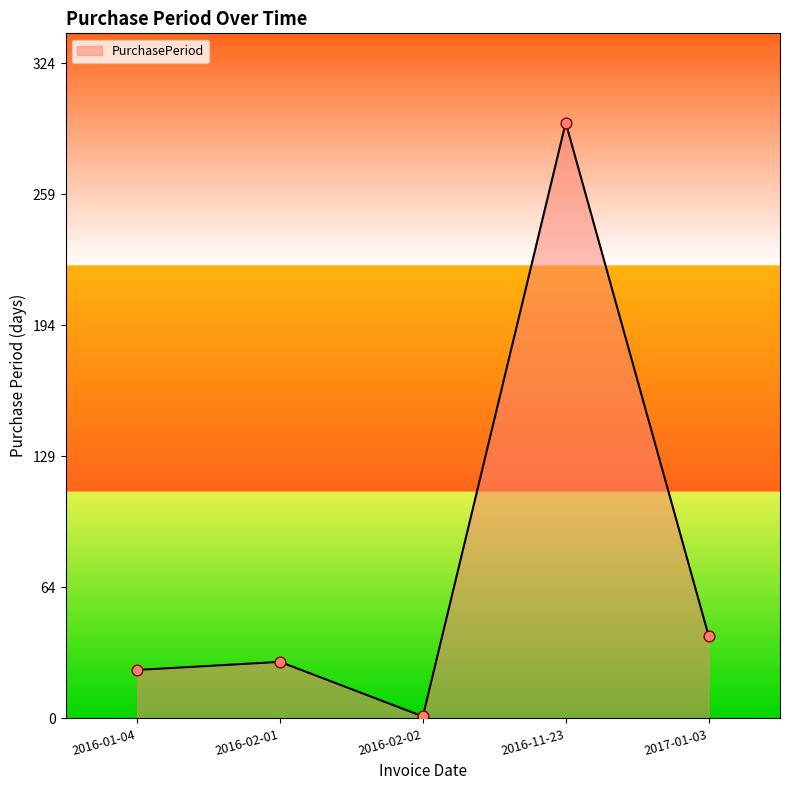

Approximately how many times larger is the value at 2016-11-23 compared to 2016-02-02?

295.0